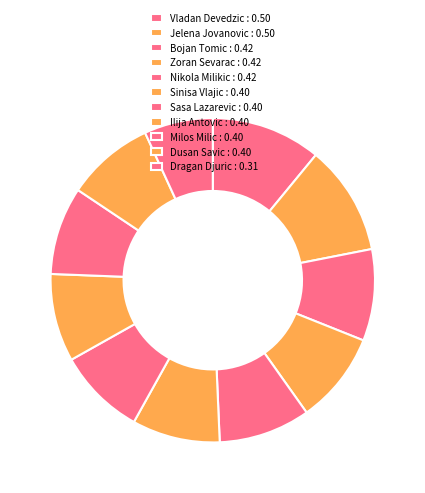

Between Milos Milic and Zoran Sevarac, which is larger?

Zoran Sevarac